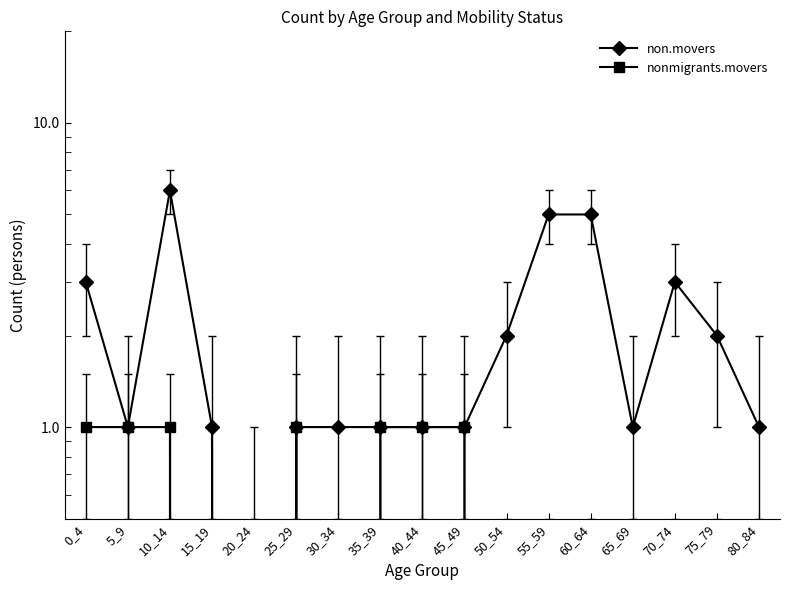

What is the difference between the highest and lowest values at 10_14?

5